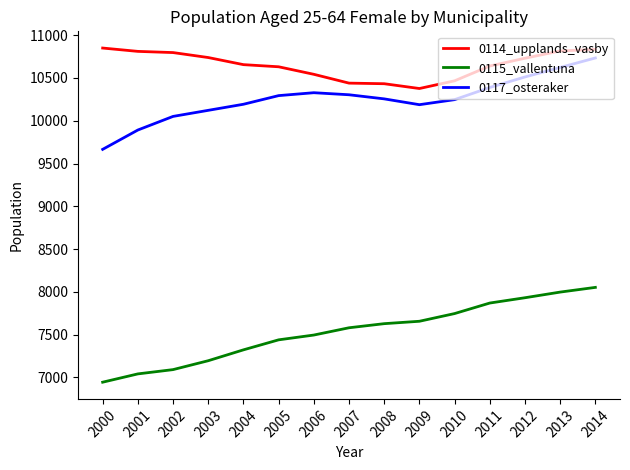

What is the difference between the maximum and minimum values in the 0117_osteraker series?

1068